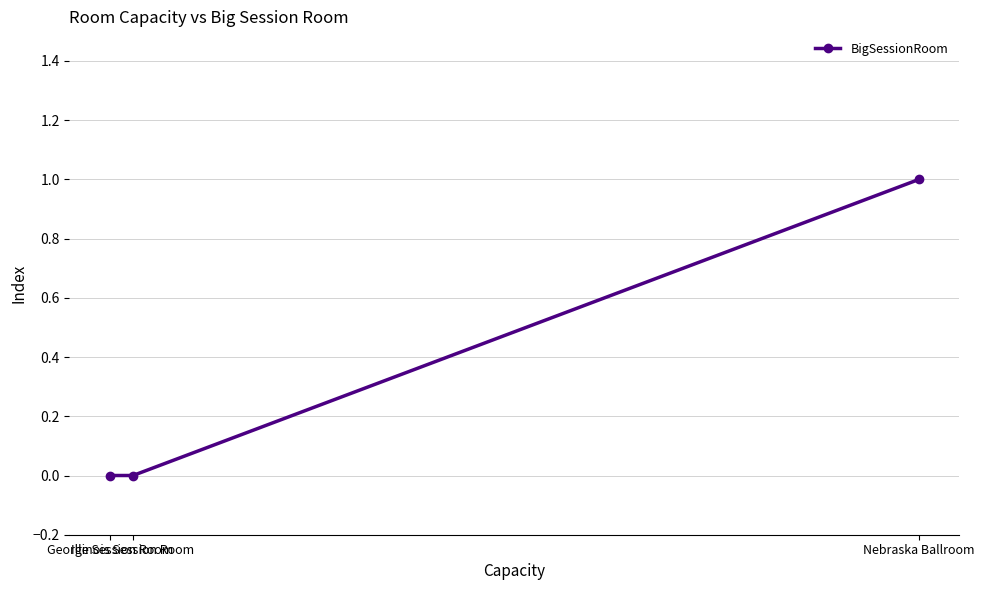

What is the label of the 1st point from the right?

Nebraska Ballroom